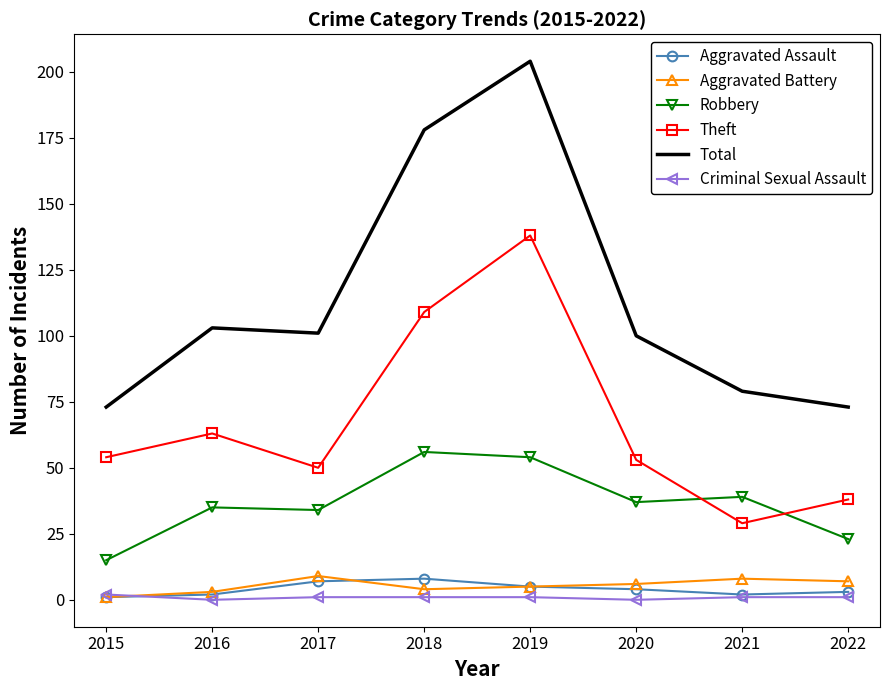

Which series has the widest spread of values?

Total